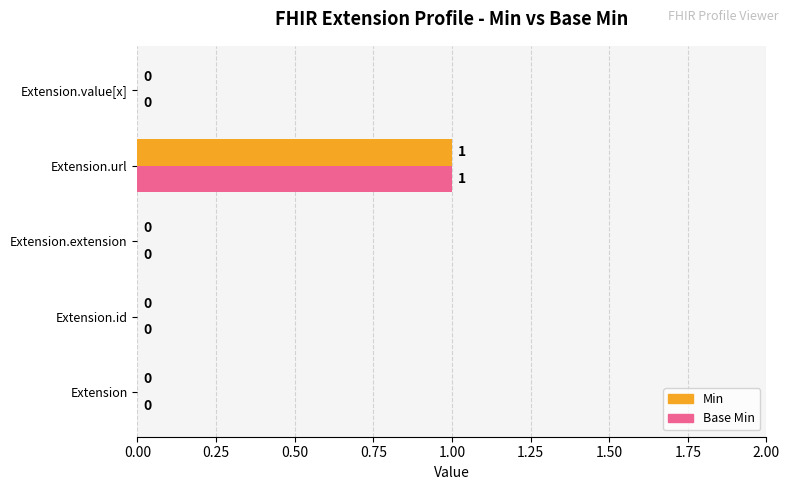

The value of Min at Extension.extension is 0. True or false?

True